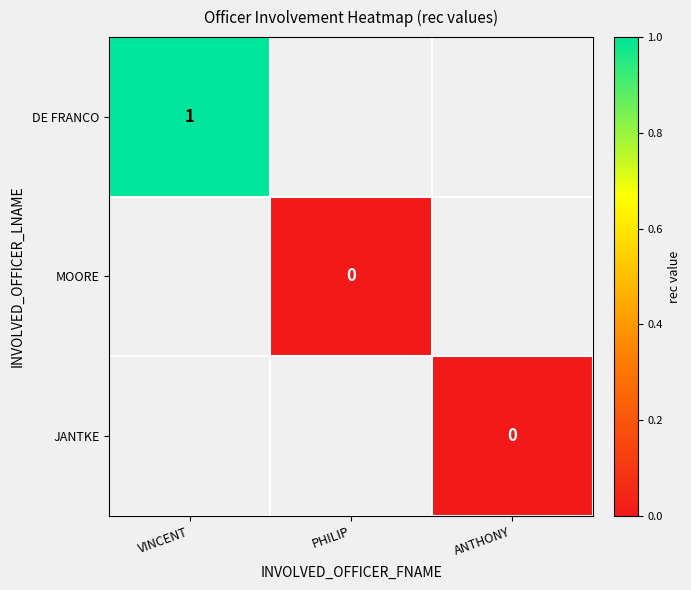

At which category does the chart reach its peak across all series?

VINCENT